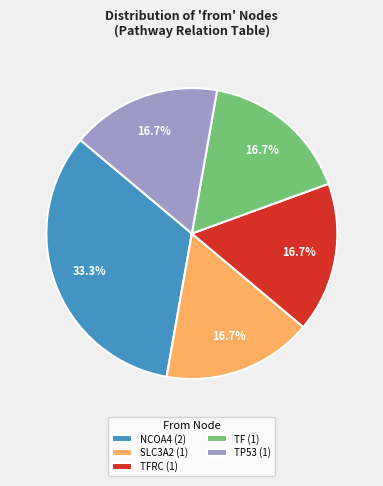

To the nearest percent, what is the average slice percentage?

20%